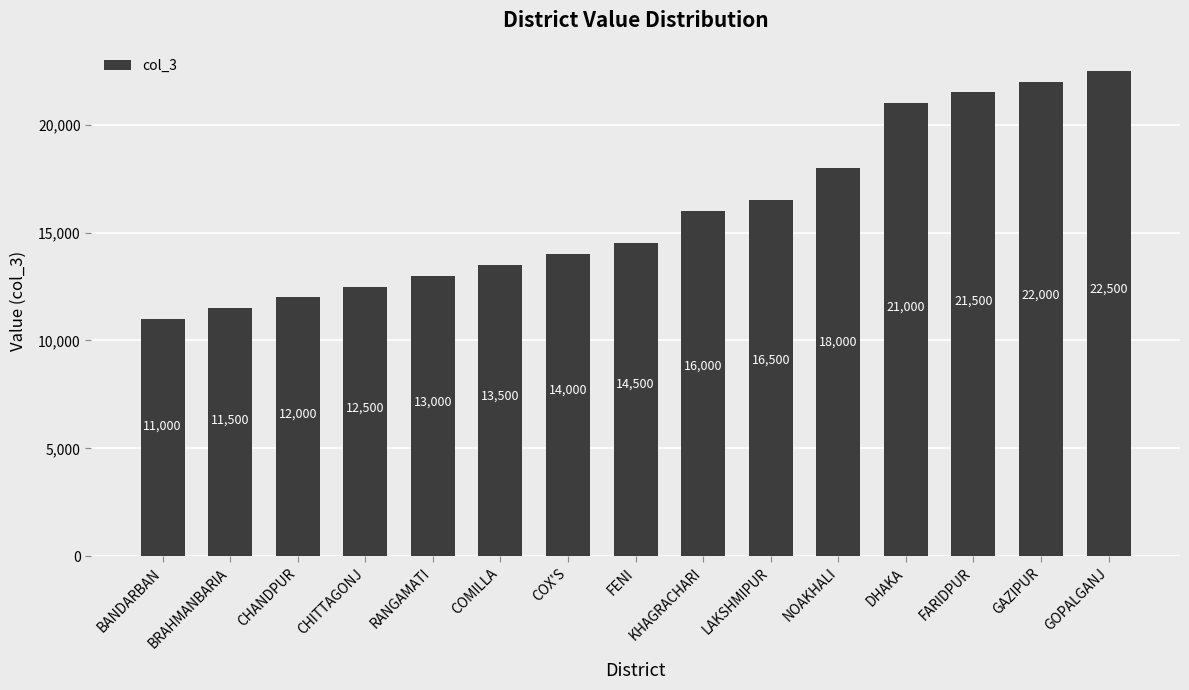

Which label corresponds to the largest value in the chart?

GOPALGANJ